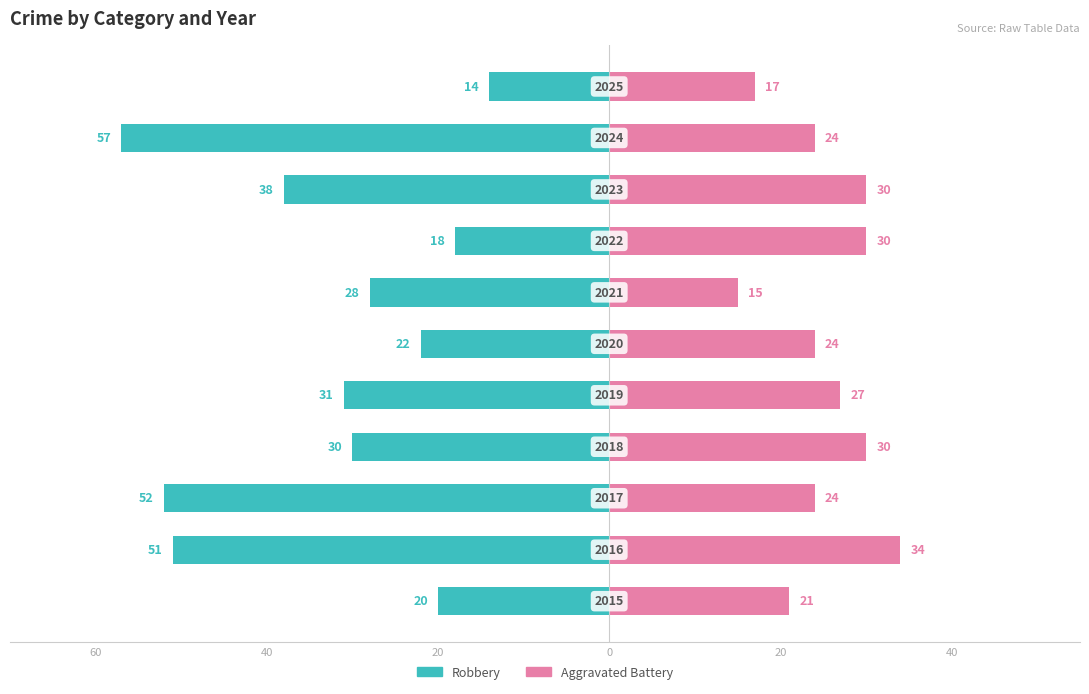

Is the value of Aggravated Battery at 10 greater than the value of Robbery at 60?

Yes